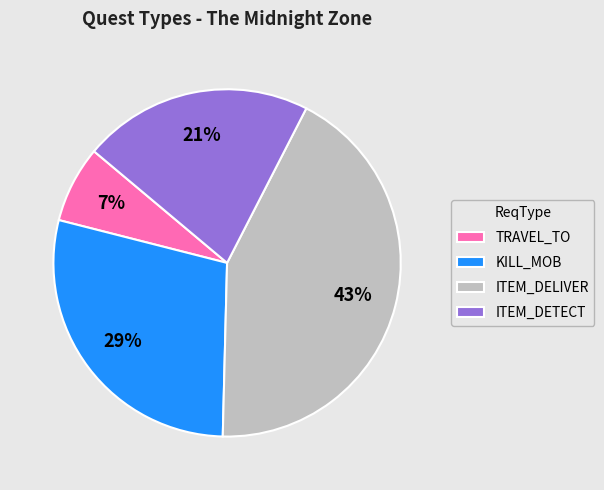

The ITEM_DELIVER slice represents 32% of the pie. True or false?

False